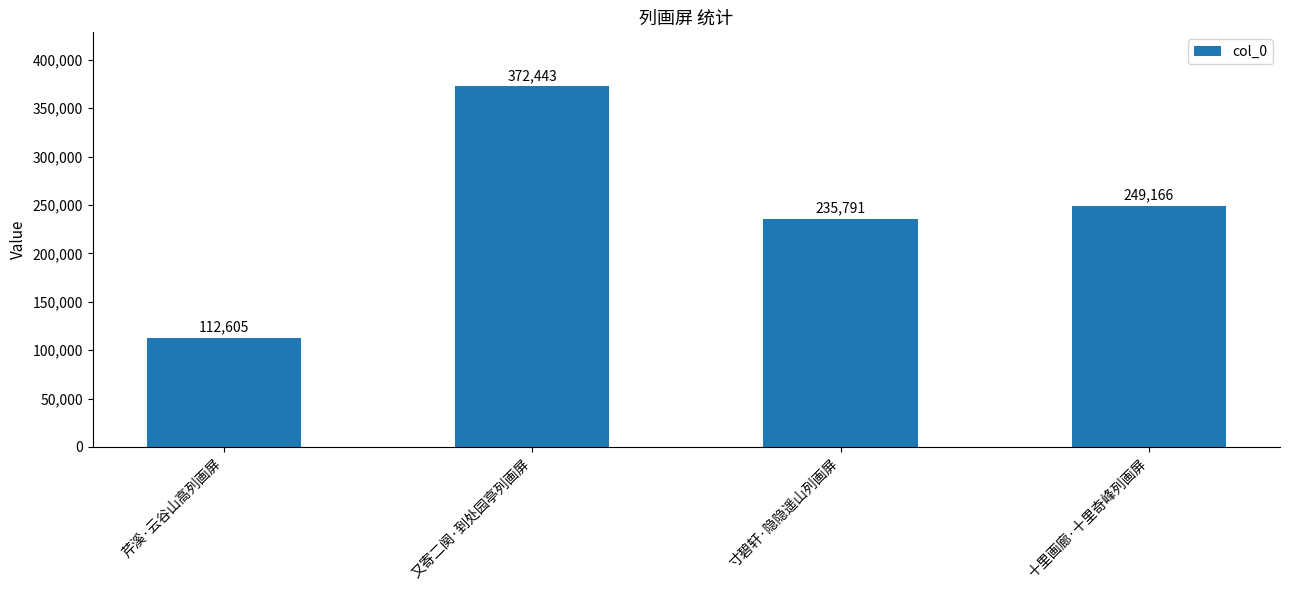

What position from the left is 寸碧轩·隐隐遥山列画屏?

3